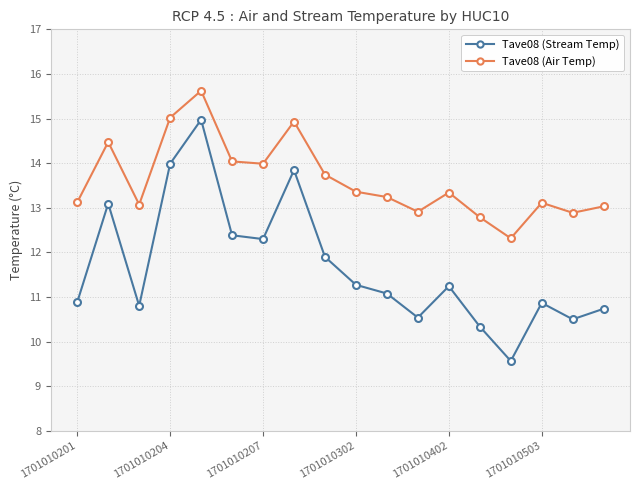

What is the difference between the second highest and minimum values in the Tave08 (Stream Temp) series?

4.4